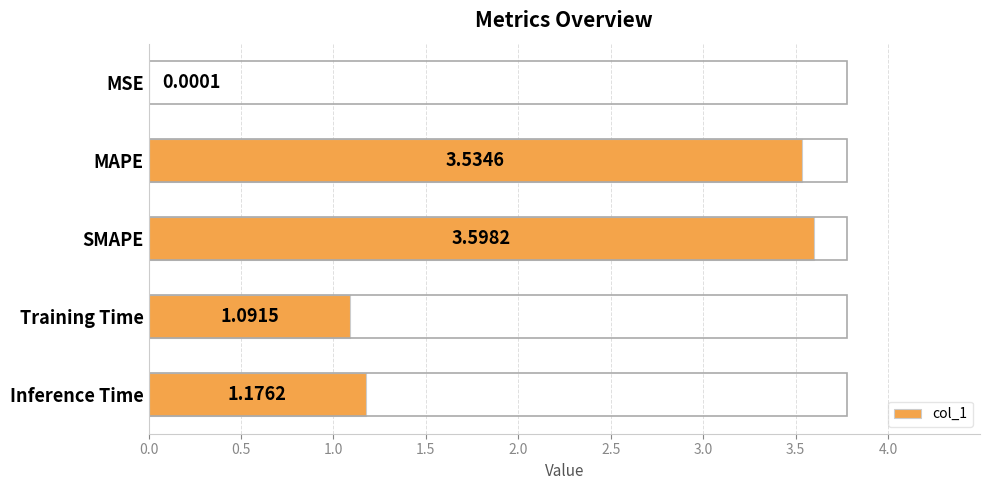

Where is the data nearest to the value 1?

Training Time